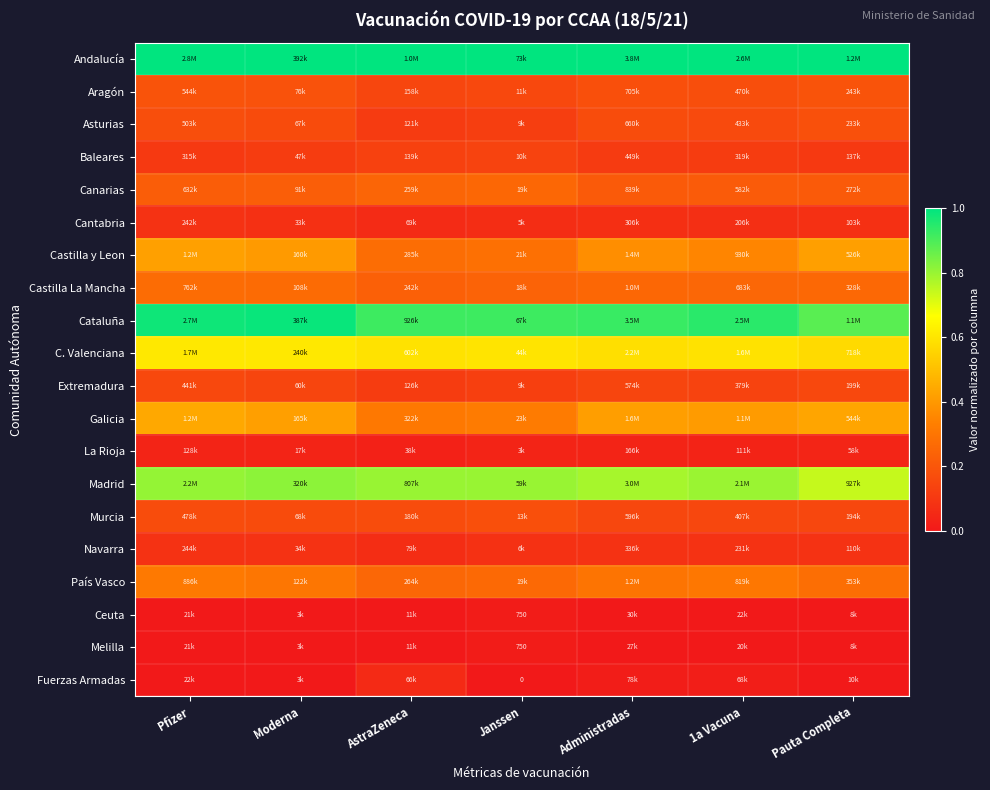

List the series in order of their peak value, highest first.

Andalucía, Cataluña, Madrid, C. Valenciana, Galicia, Castilla y Leon, País Vasco, Castilla La Mancha, Canarias, Aragón, Asturias, Murcia, Extremadura, Baleares, Navarra, Cantabria, Fuerzas Armadas, La Rioja, Ceuta, Melilla